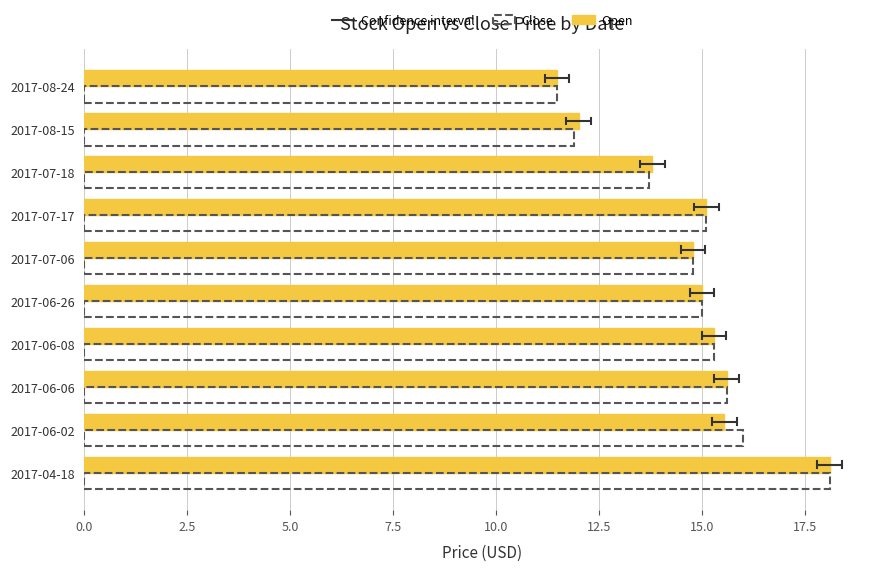

At which label does Close reach its peak?

2017-04-18